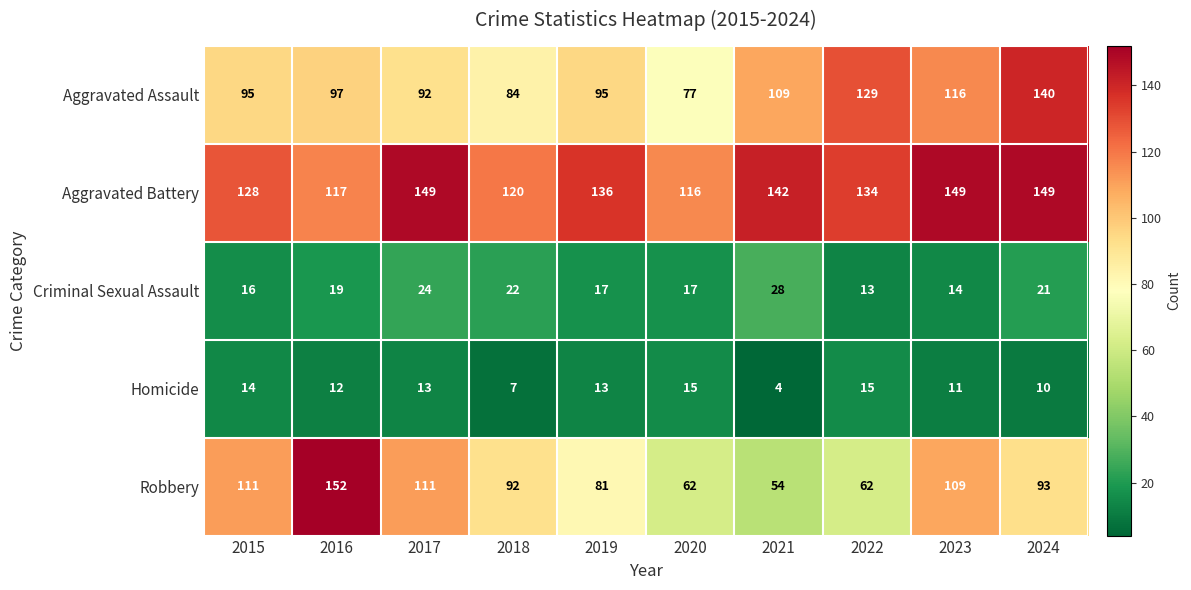

How many categories are shown in the chart?

10